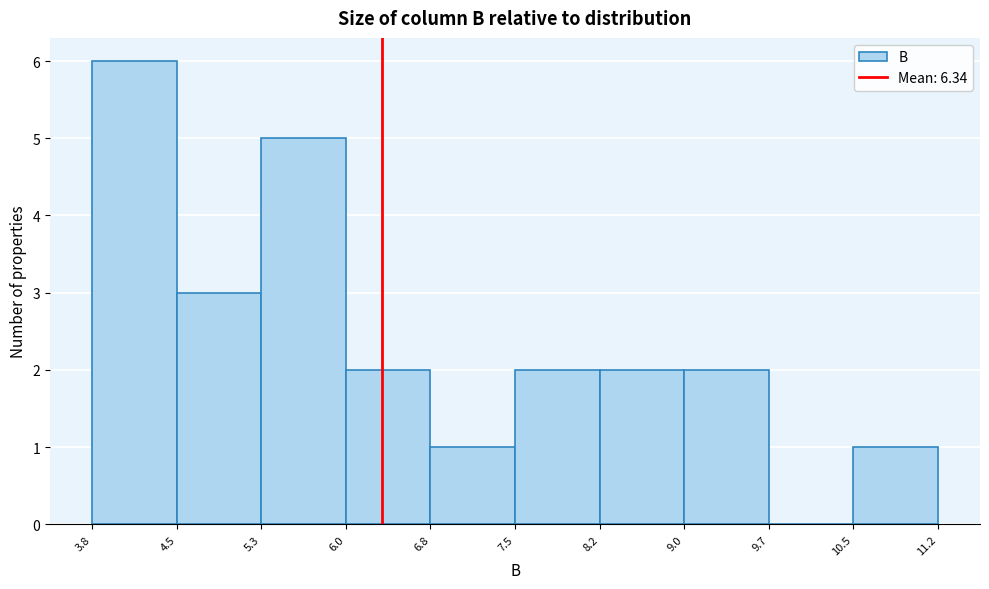

Which range on the x-axis has the tallest bar?

3.8 to 4.5